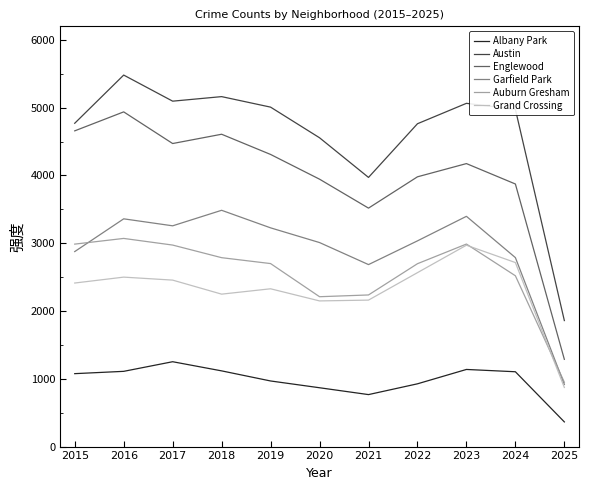

What is the total value across all series at 2024?

17977